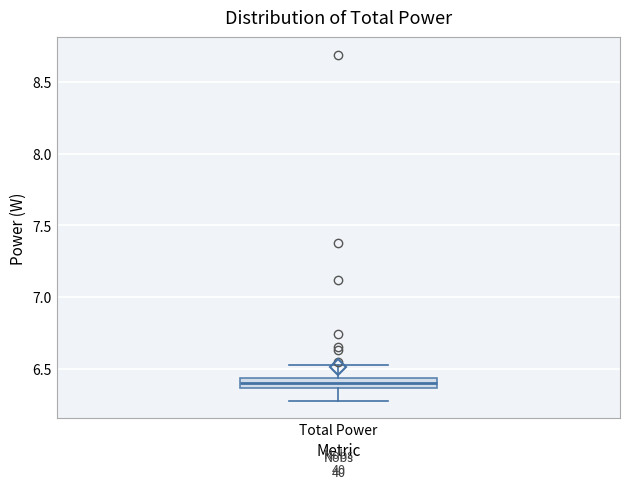

Where is the lower edge of the box for Total Power on the y-axis? The values are not printed on the chart, so give them approximately, as read against the axis.

6.35